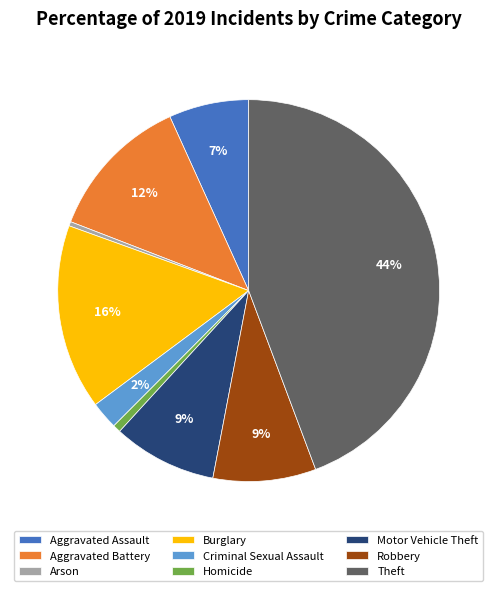

What percentage is the Aggravated Battery slice, to the nearest percent?

12%